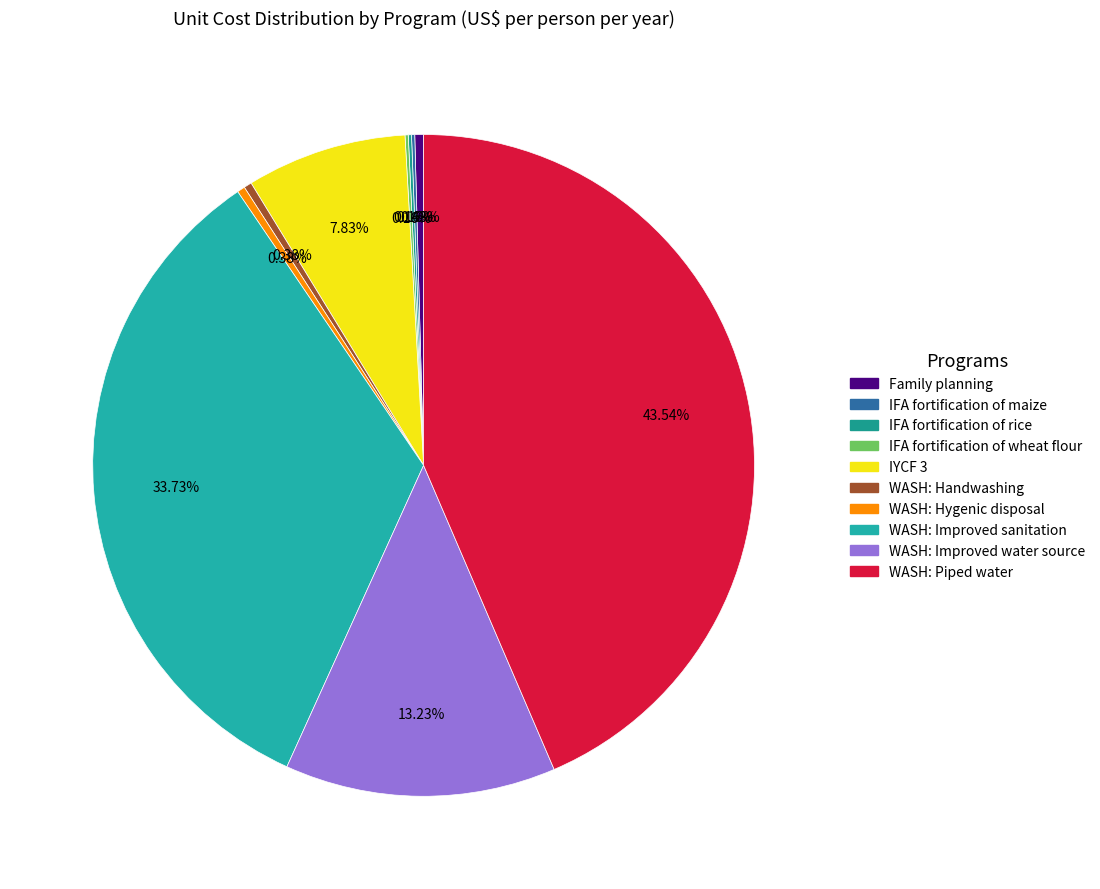

How many slices are in this pie chart?

10